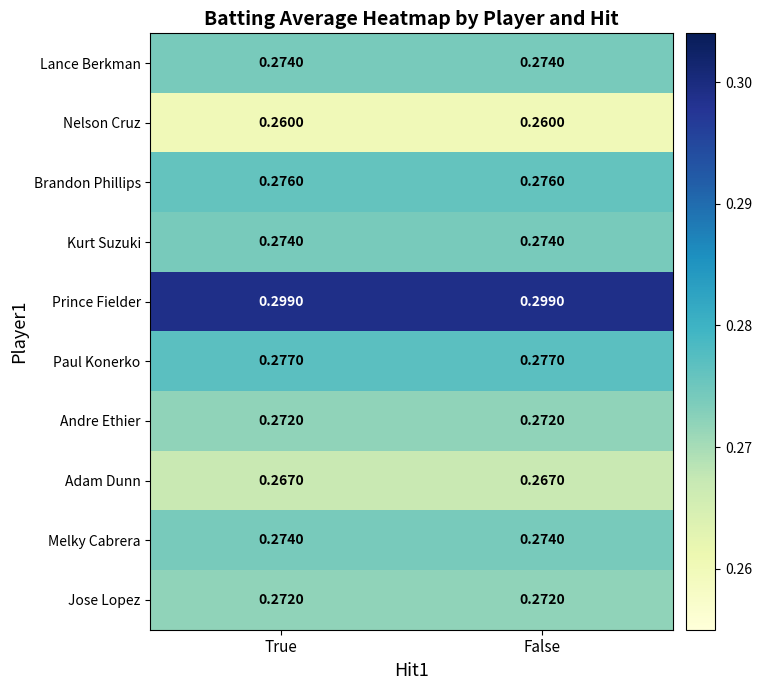

What is the greatest value displayed?

0.3